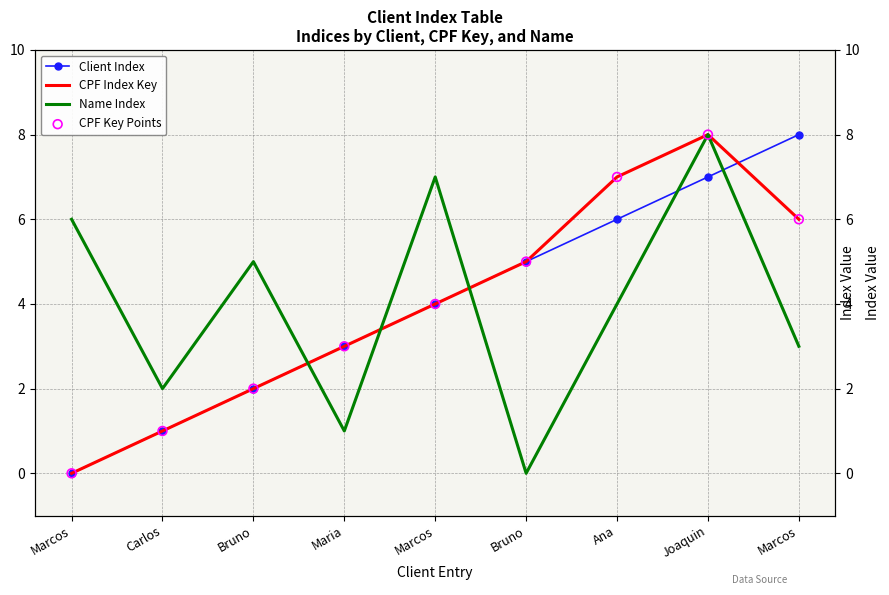

What is the total value across all series at Ana?

24